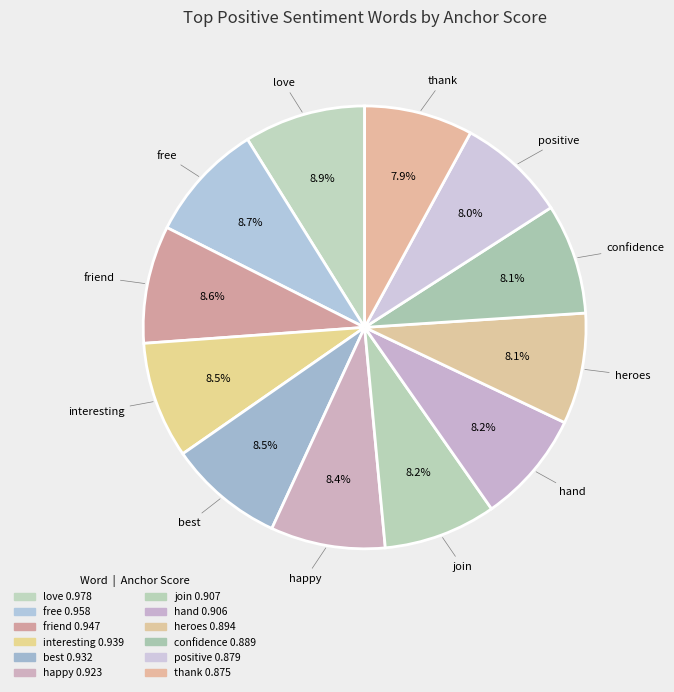

What is the change in value from best to thank?

-0.1